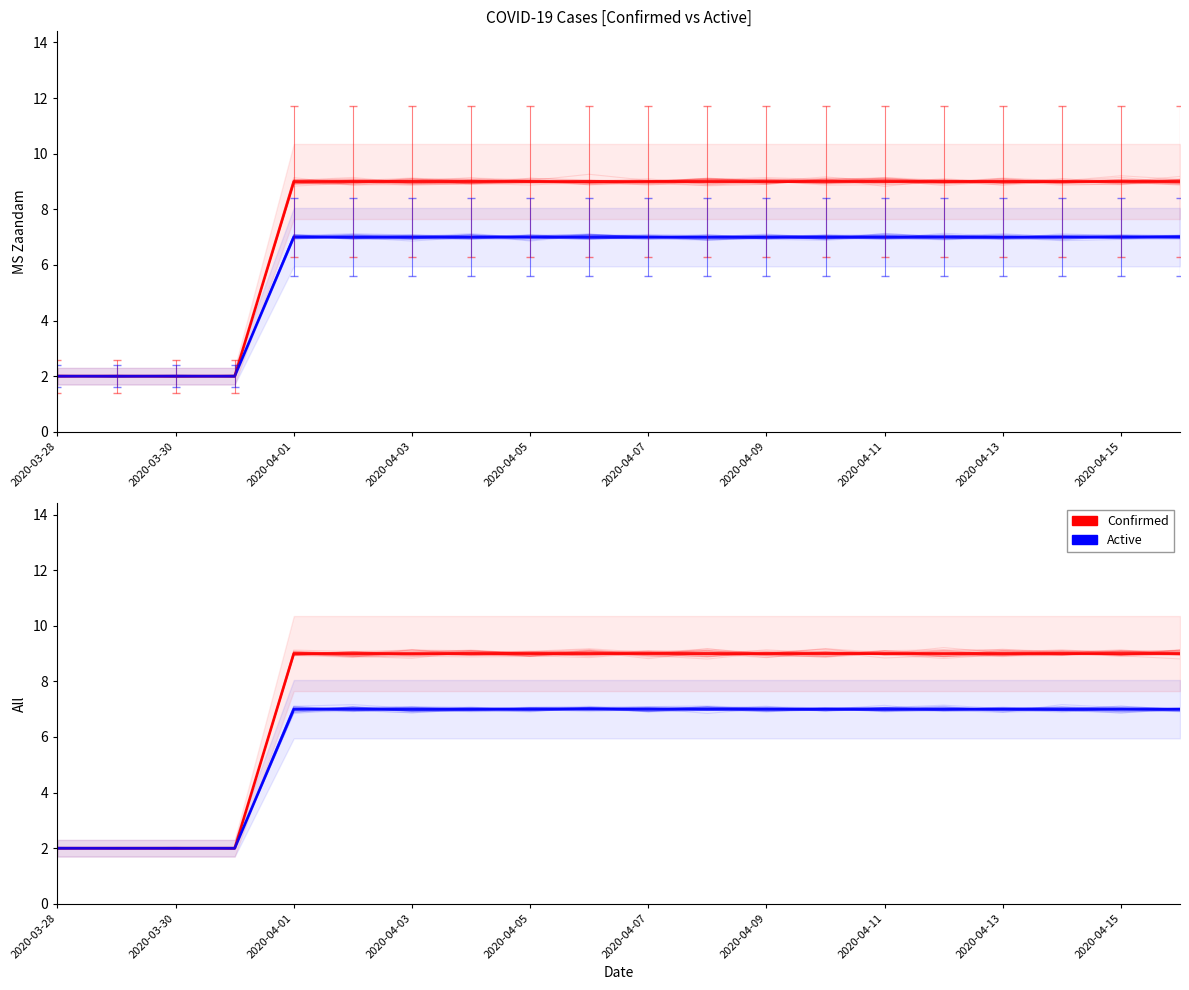

What is the difference between the second highest and minimum values in the Confirmed series?

7.1